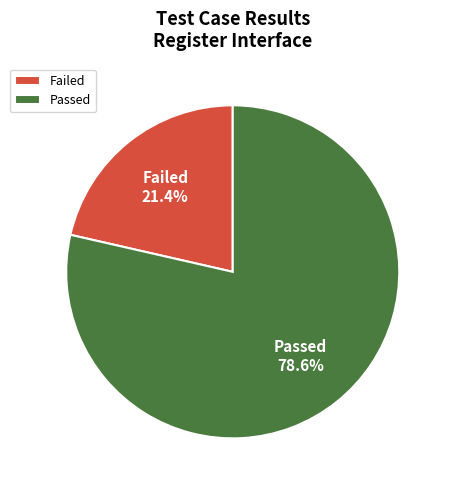

The Failed slice represents 21% of the pie. True or false?

True